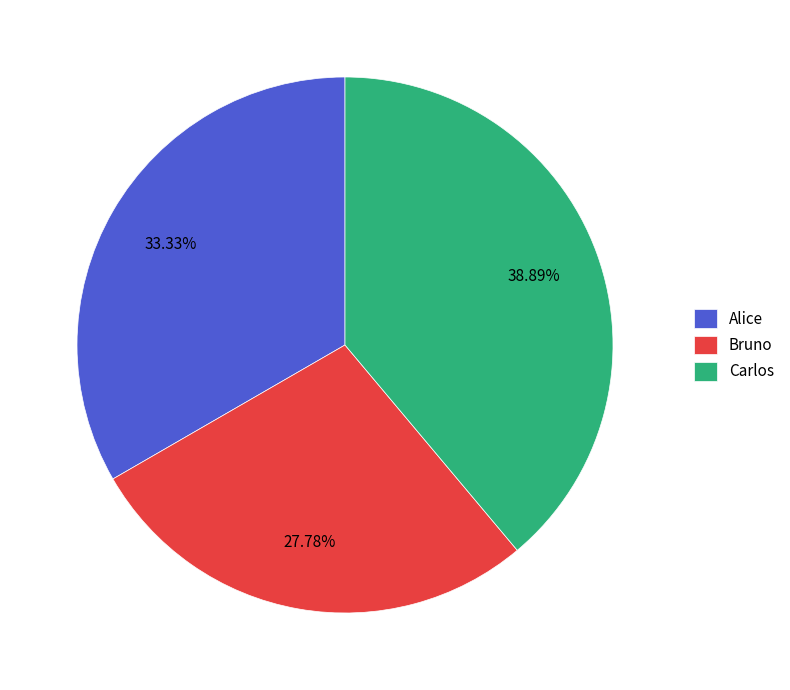

The Carlos slice represents 26% of the pie. True or false?

False